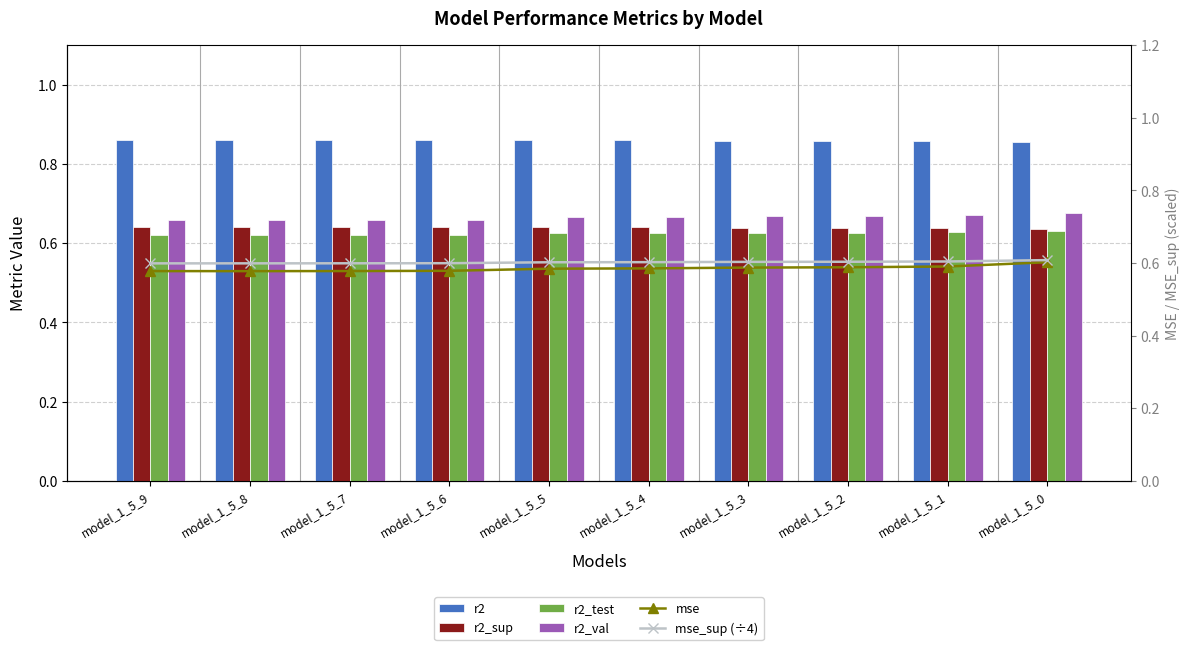

Which category has the highest value across all series?

model_1_5_8